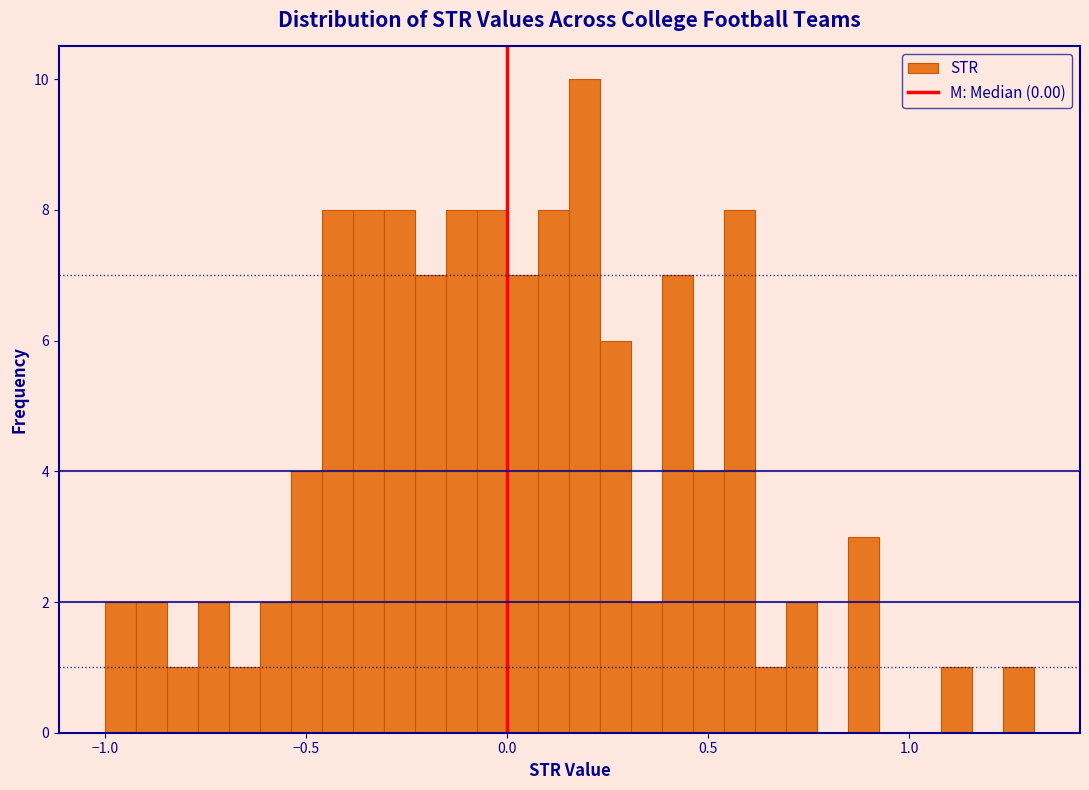

Around what value on the x-axis is the tallest bar? Give the approximate position of its centre, as read against the axis.

0.20